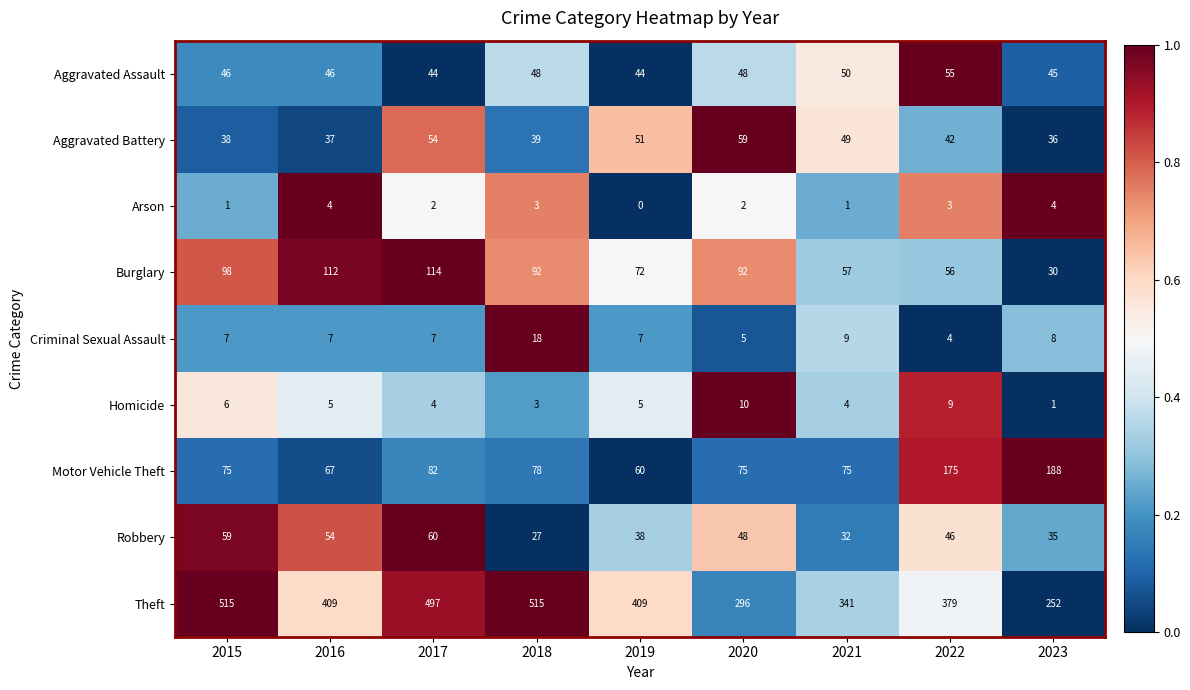

What is the approximate value of Aggravated Battery at 2018, to the nearest 5?

40